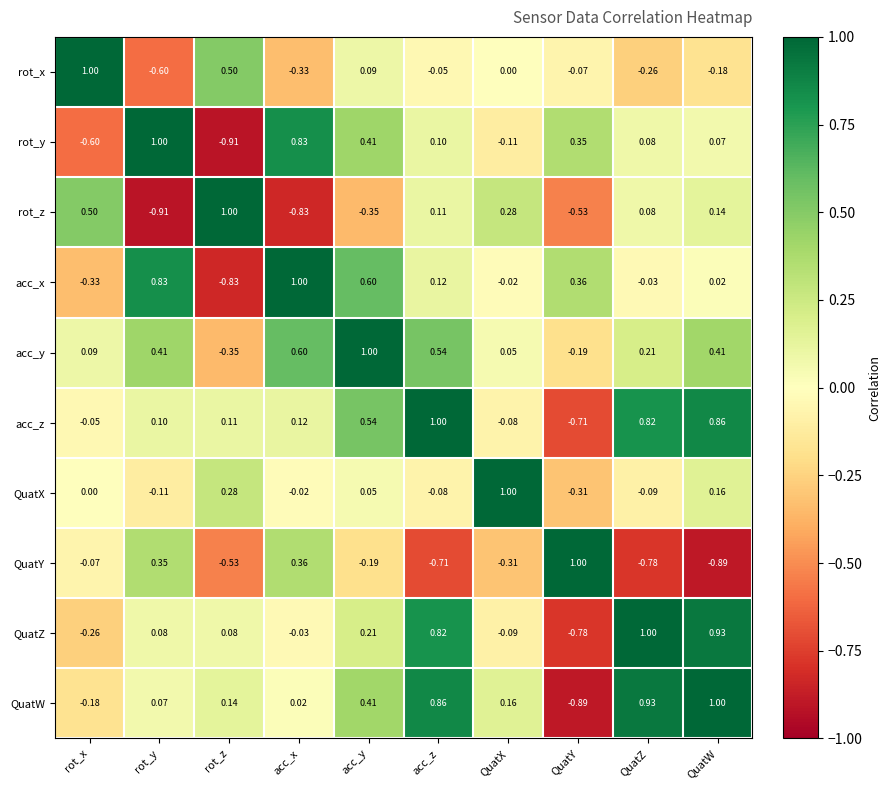

At which label does QuatW first exceed 0?

rot_y